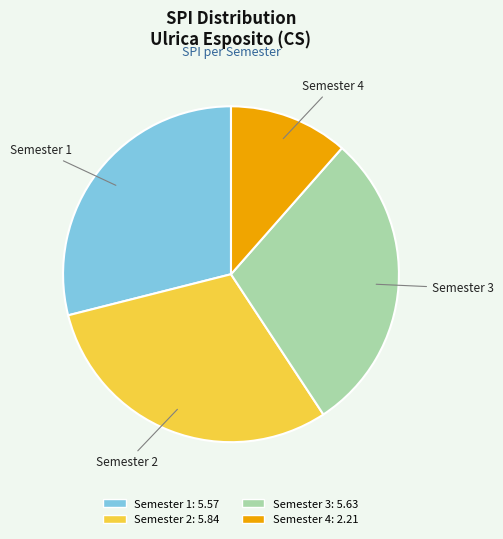

Is there a majority slice in this chart?

No